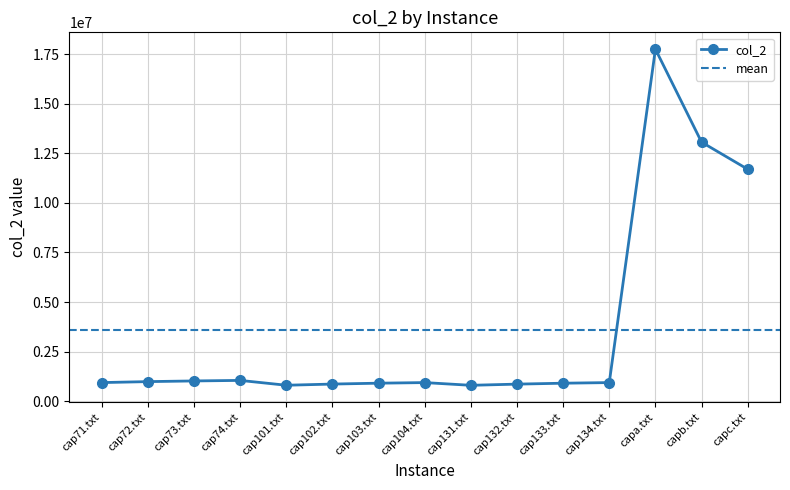

What is the maximum value shown in the chart?

17764500